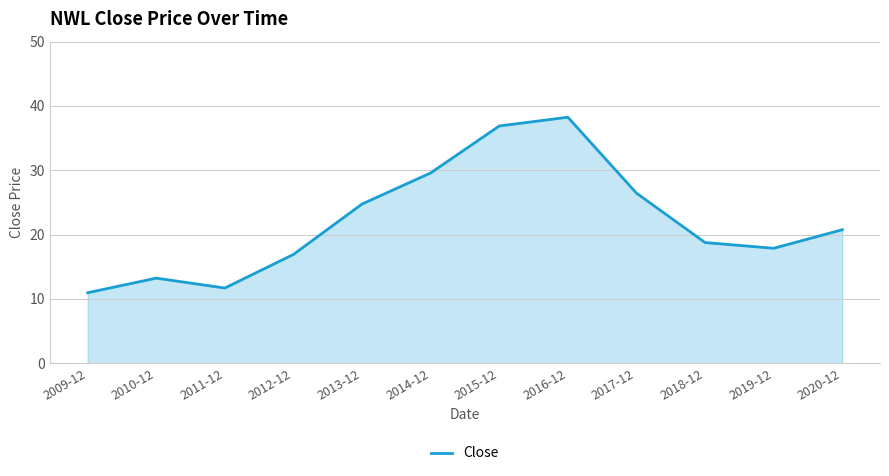

List the labels in order of value, largest first.

2016-12, 2015-12, 2014-12, 2017-12, 2013-12, 2020-12, 2018-12, 2019-12, 2012-12, 2010-12, 2011-12, 2009-12